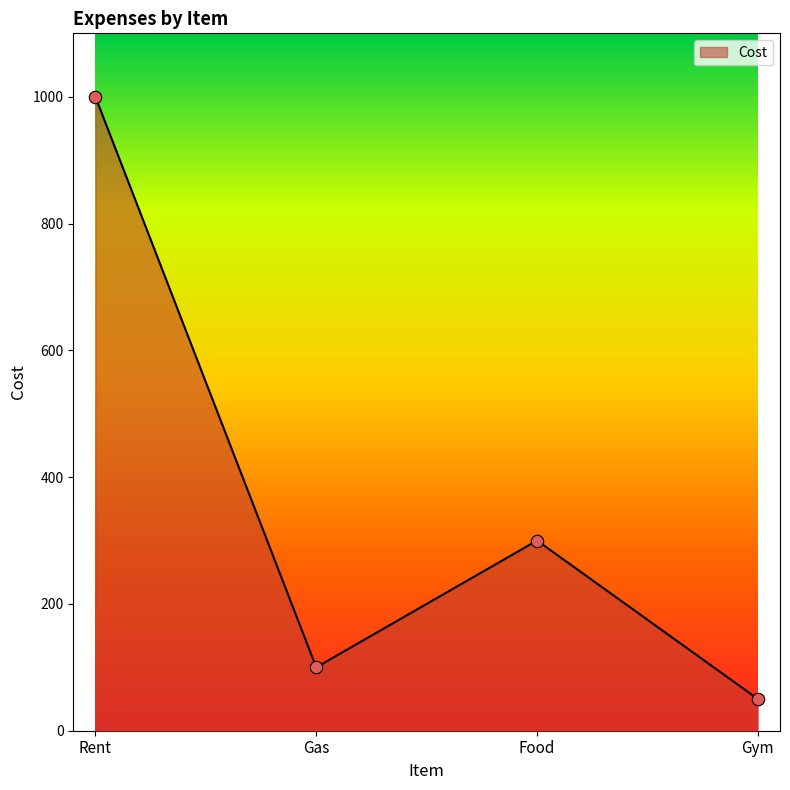

What is the ratio of the value at Gas to the value at Rent?

0.1